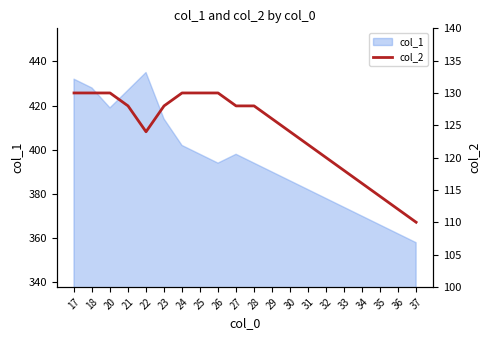

The col_1 series shows 229 at 33. True or false?

False